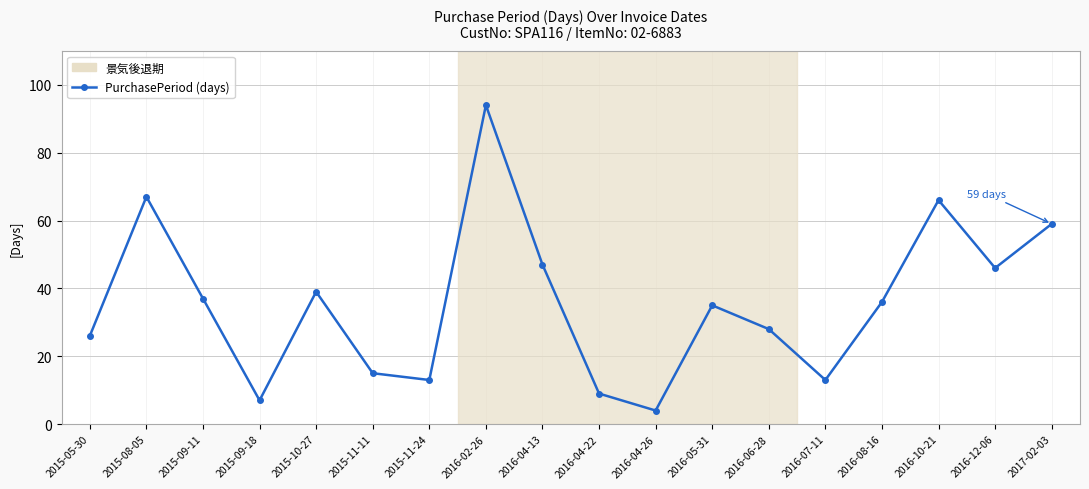

Reading right to left, list all the values displayed in this chart.

2017-02-03=59	2016-12-06=46	2016-10-21=66	2016-08-16=36	2016-07-11=13	2016-06-28=28	2016-05-31=35	2016-04-26=4	2016-04-22=9	2016-04-13=47	2016-02-26=94	2015-11-24=13	2015-11-11=15	2015-10-27=39	2015-09-18=7	2015-09-11=37	2015-08-05=67	2015-05-30=26